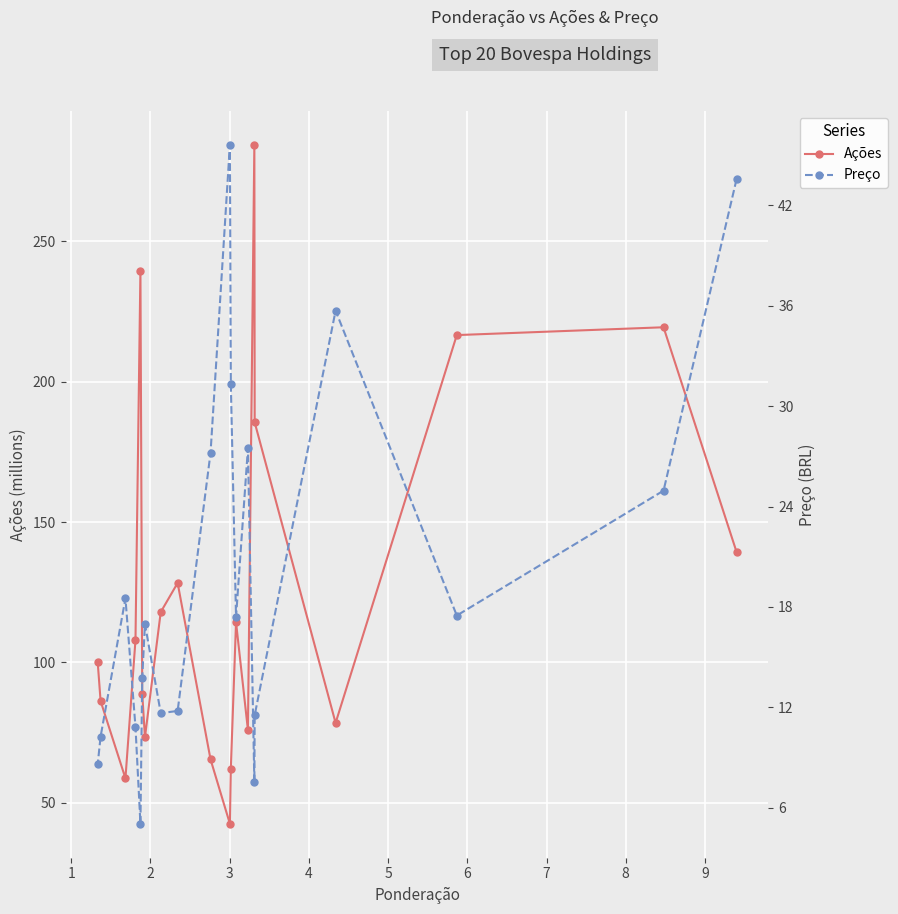

What is the highest value of the Ações series?

284.3